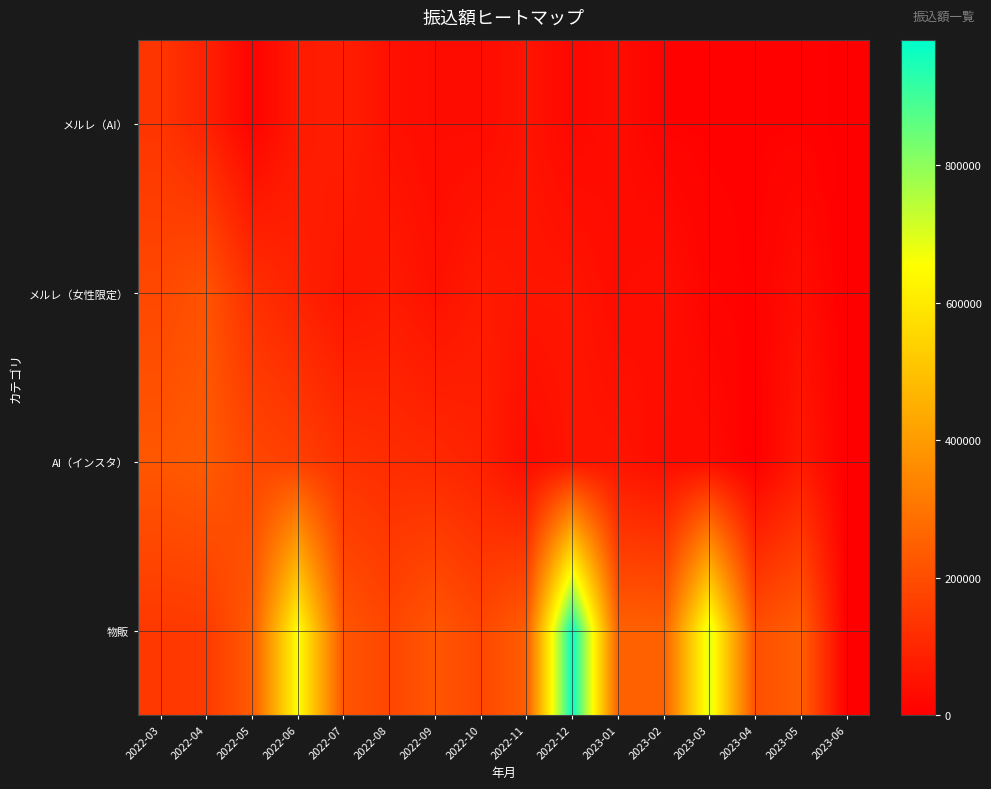

Rank the series at 2023-05 from highest to lowest value.

物販, AI（インスタ）, メルレ（女性限定）, メルレ（AI）